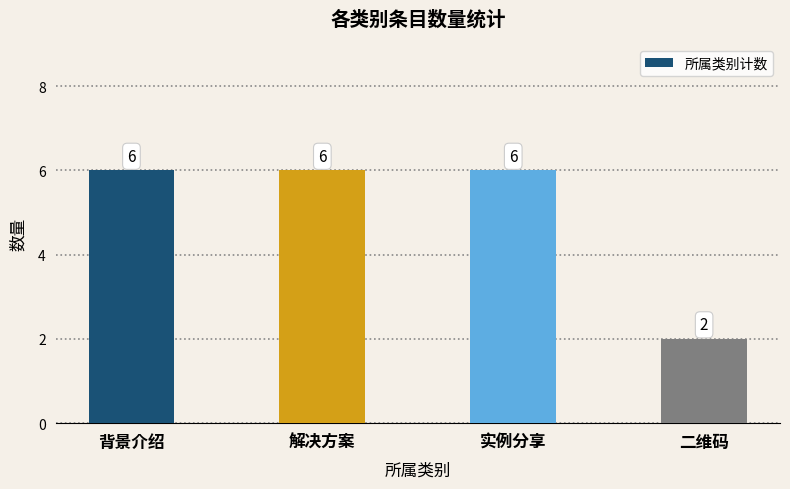

Read the value at 背景介绍.

6